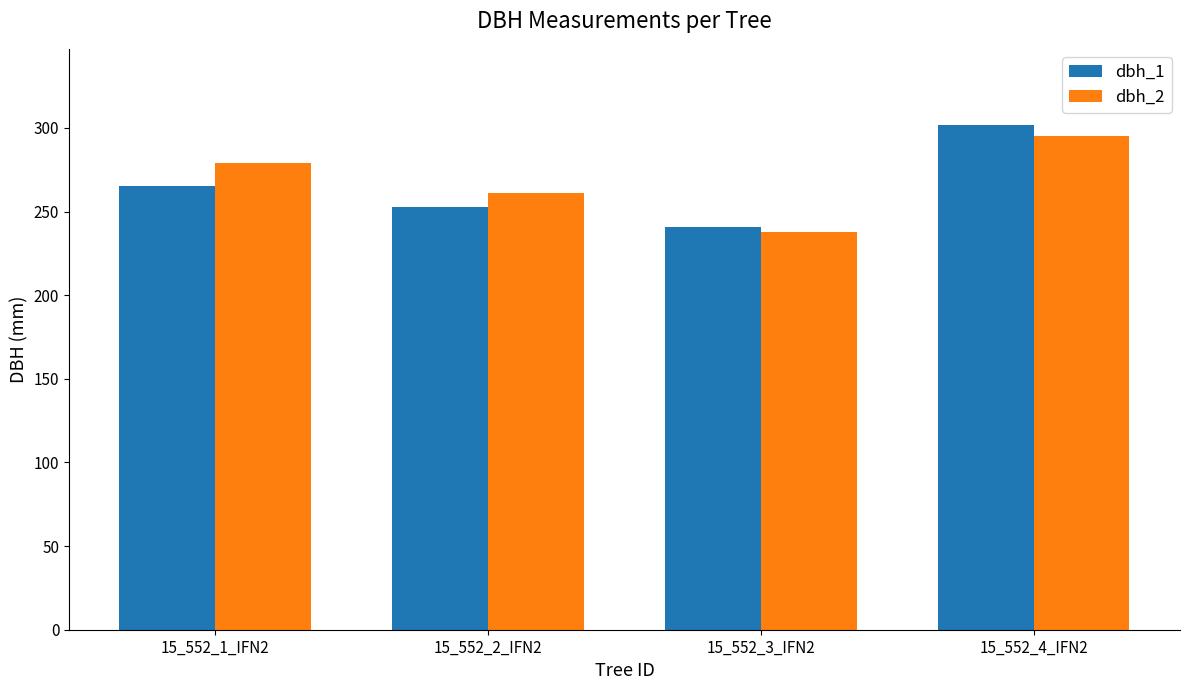

How many data points does each series have?

4